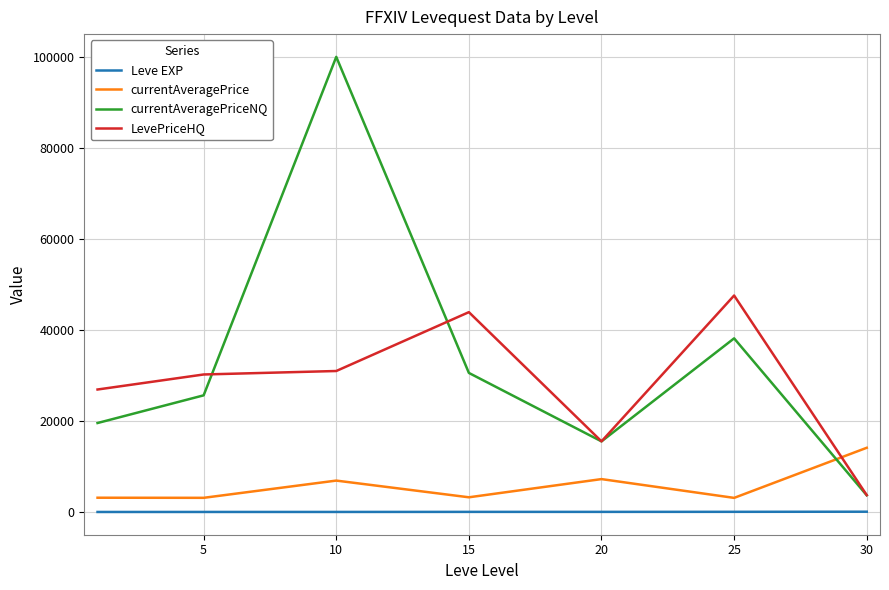

Rank the series by their maximum value, from highest to lowest.

currentAveragePriceNQ, LevePriceHQ, currentAveragePrice, Leve EXP